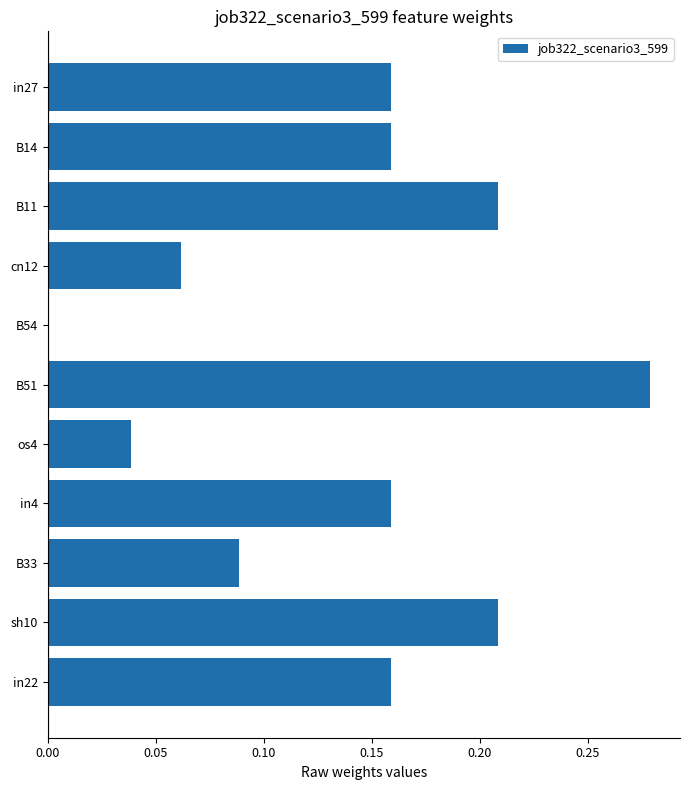

What is the change in value from B54 to sh10?

+0.2